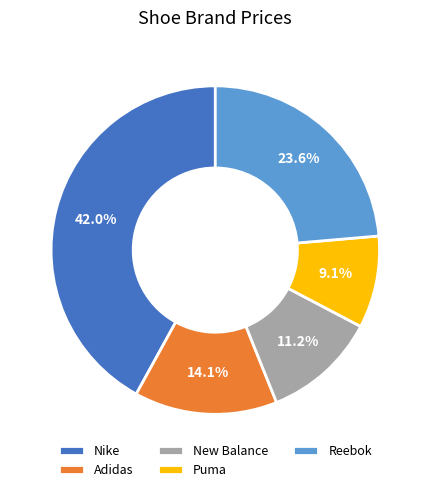

Is New Balance the majority of the pie?

No